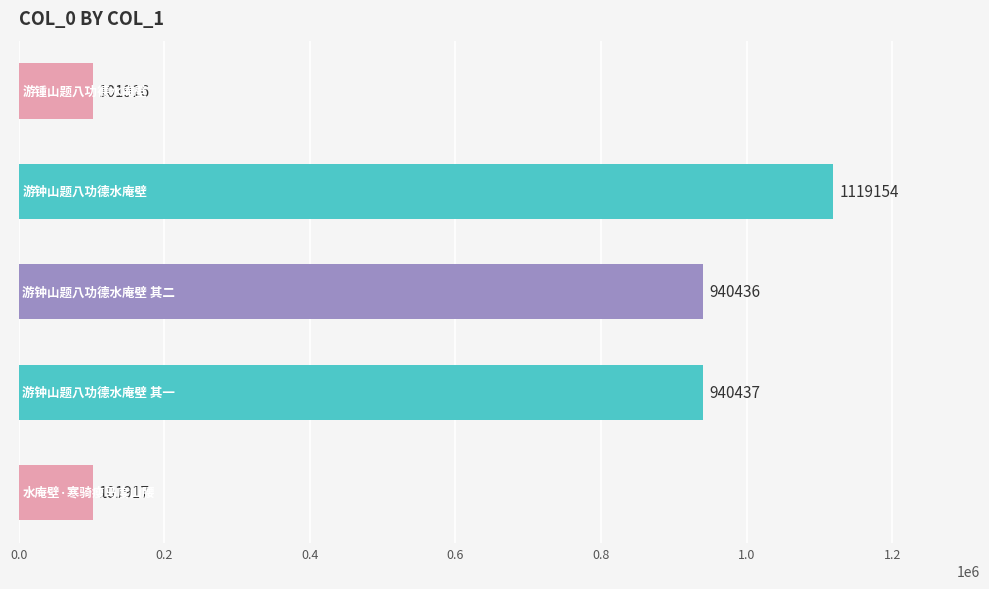

What is the average value?

640772